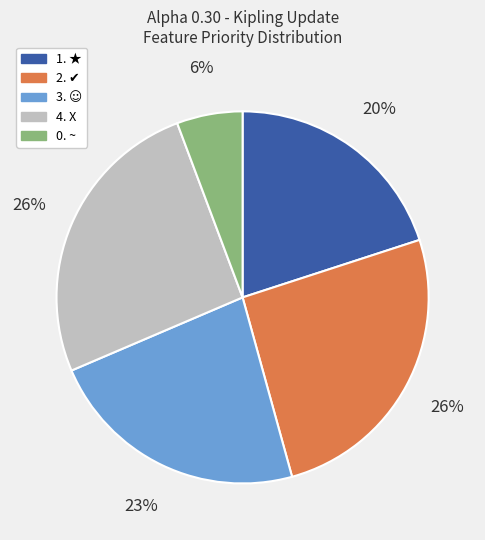

Approximately how many times larger is the value at 4. X compared to 1. ★?

1.3